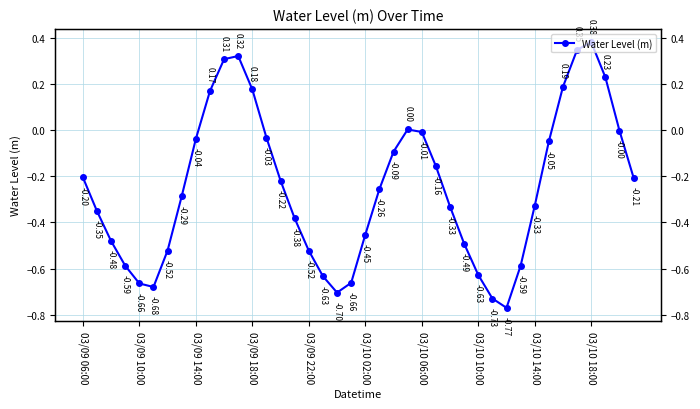

What is the minimum value shown in the chart?

-0.8